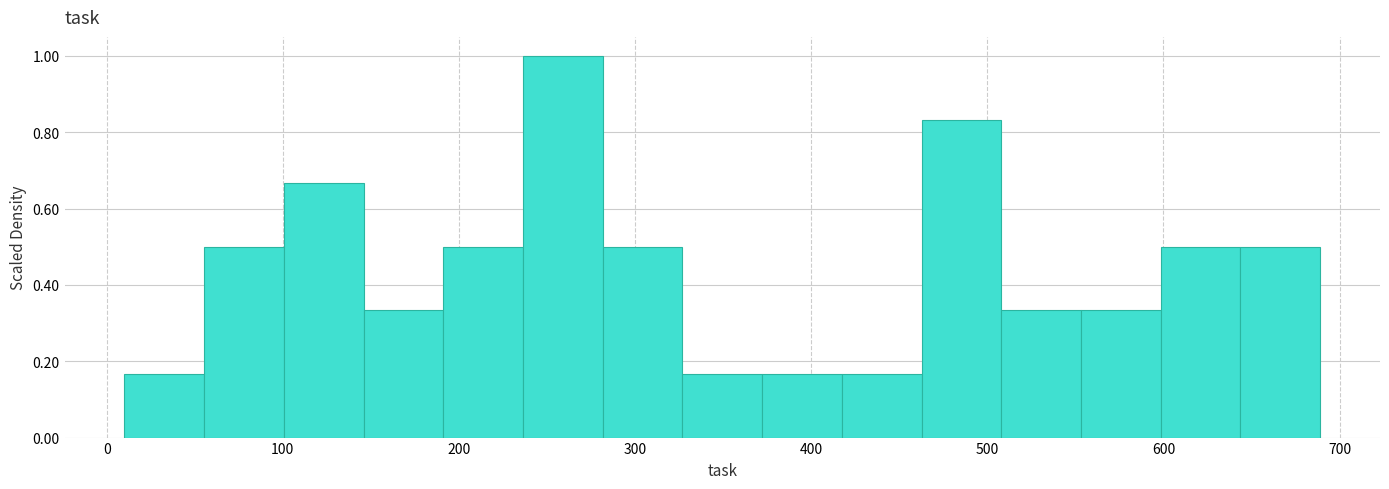

Which range on the x-axis has the tallest bar?

240 to 280